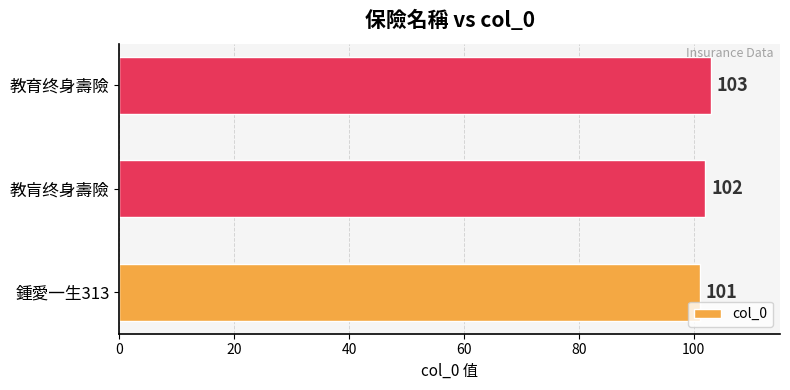

Reading top to bottom, list all the values displayed in this chart.

103	102	101